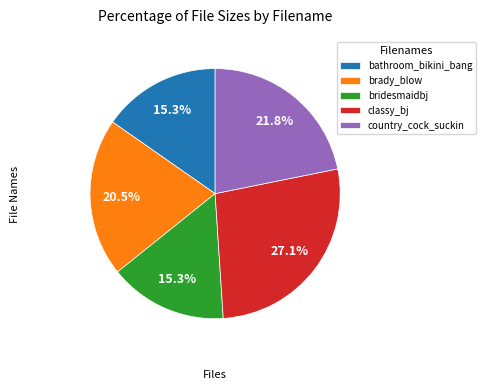

What is the ratio of the value at bathroom_bikini_bang to the value at classy_bj?

0.6